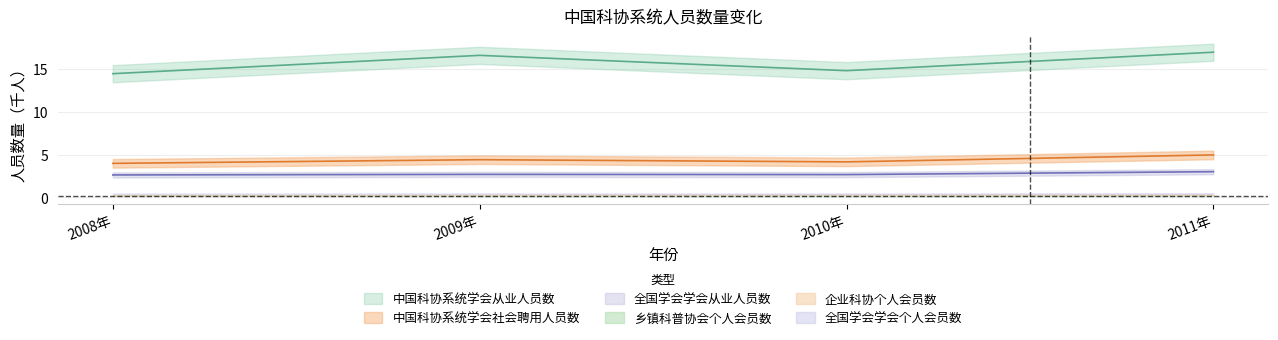

What is the average value of the 中国科协系统学会社会聘用人员数 series?

4.4